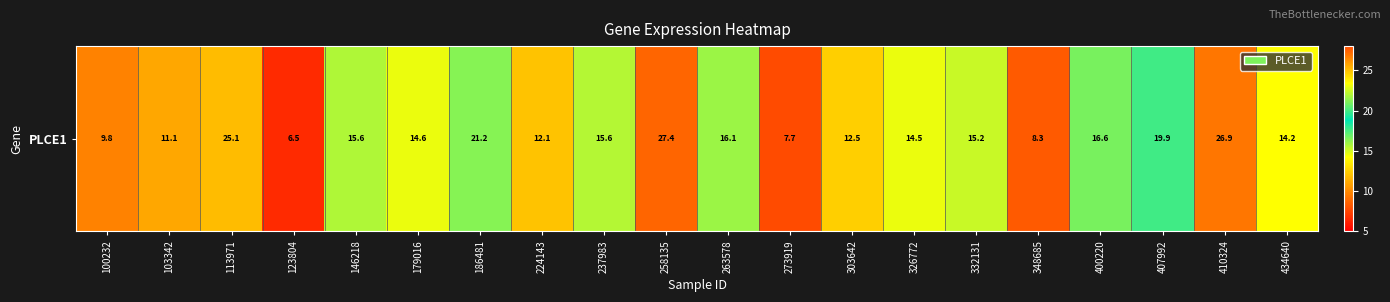

What is the ratio of the value at 100232 to the value at 123804?

1.5